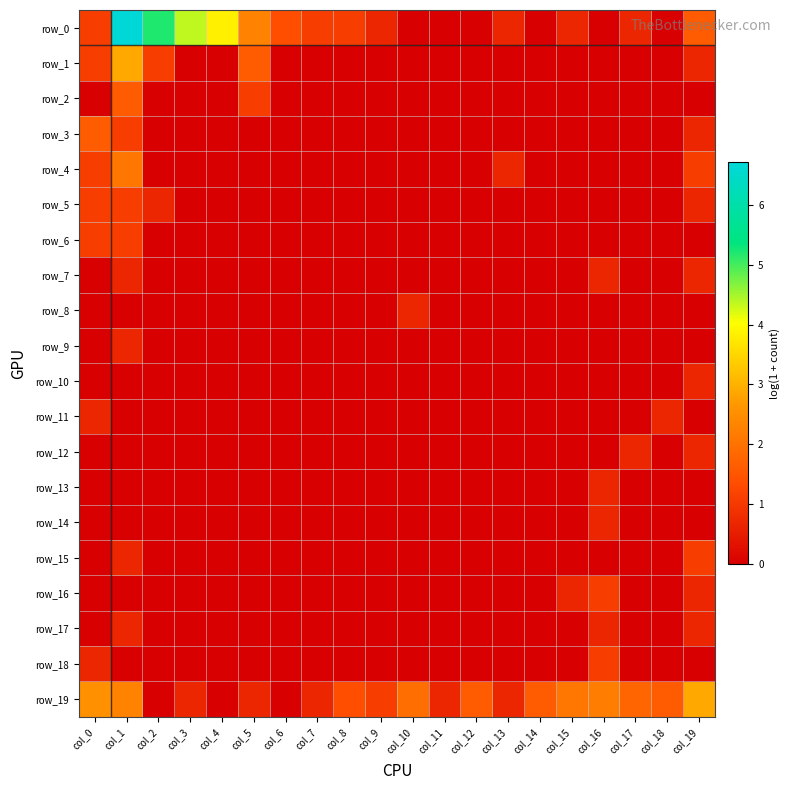

At which category is the sum across all series the highest?

col_1